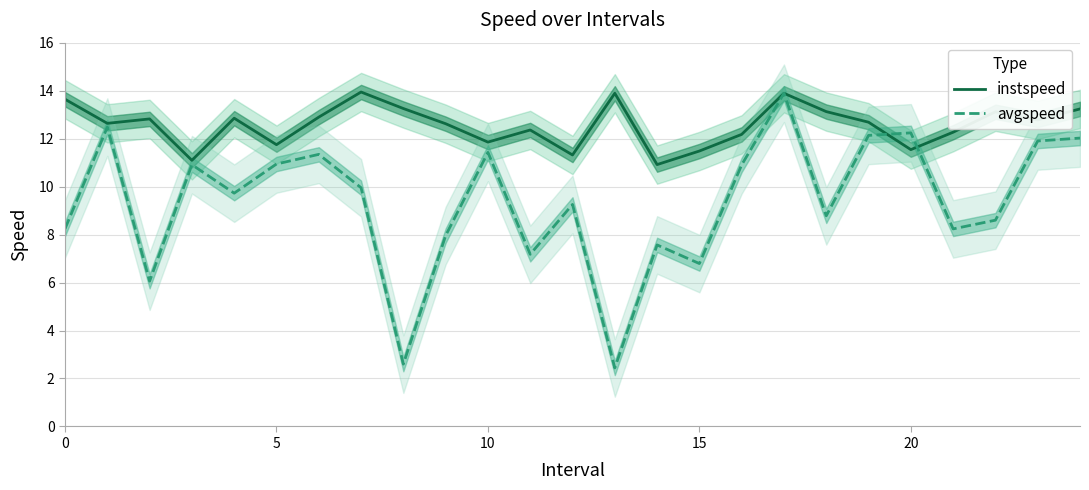

Where do avgspeed and instspeed first cross each other?

19 and 20